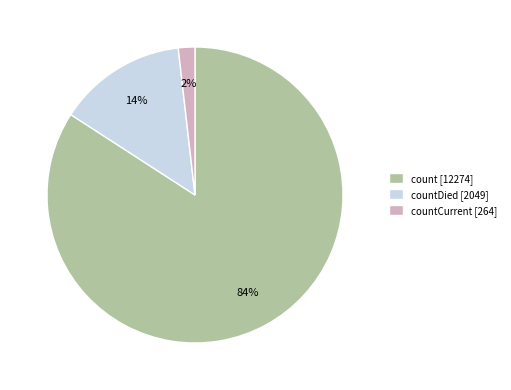

How many slices are in this pie chart?

3